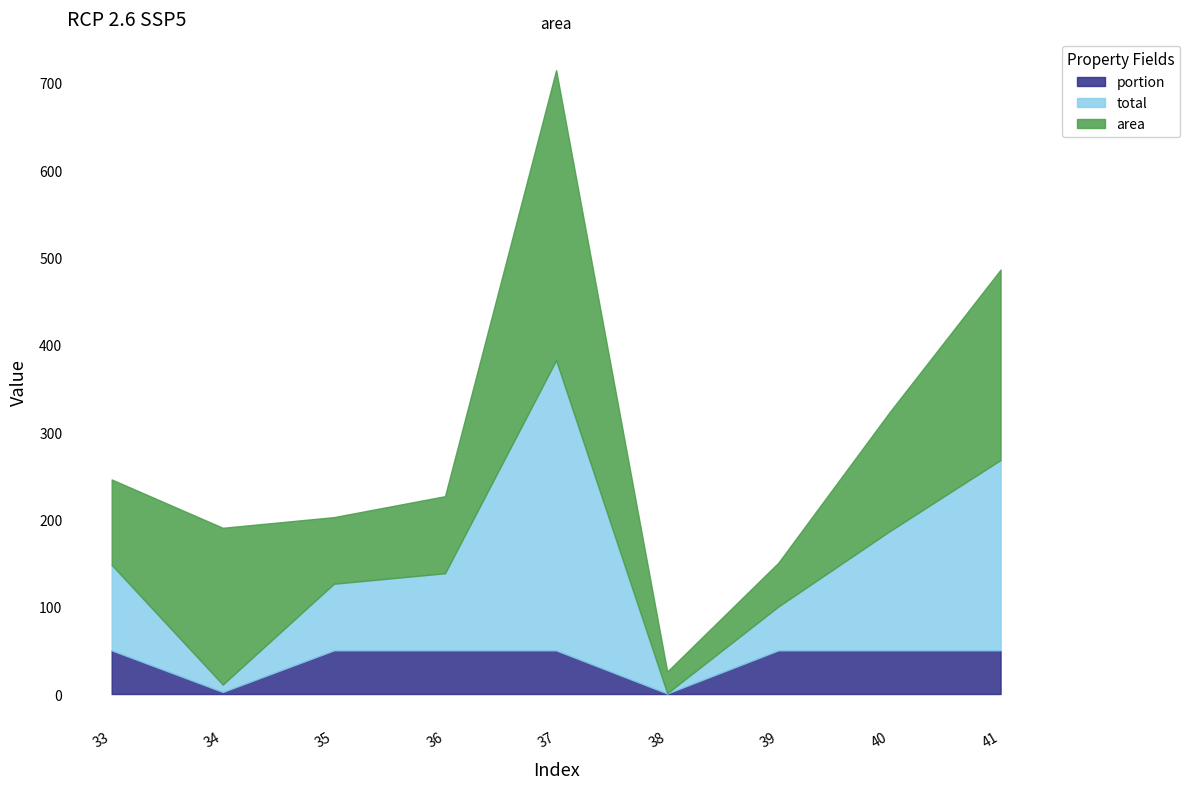

True or false: portion has a value of 2.4 at 34.

True